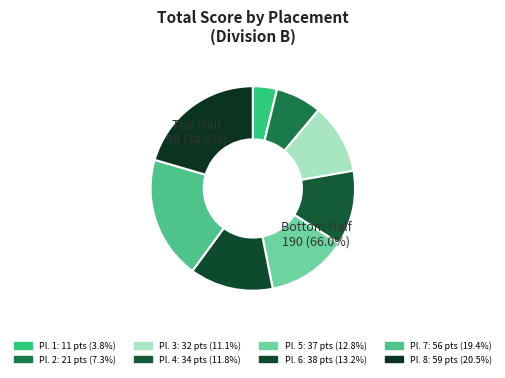

What is the largest slice in the pie chart?

8